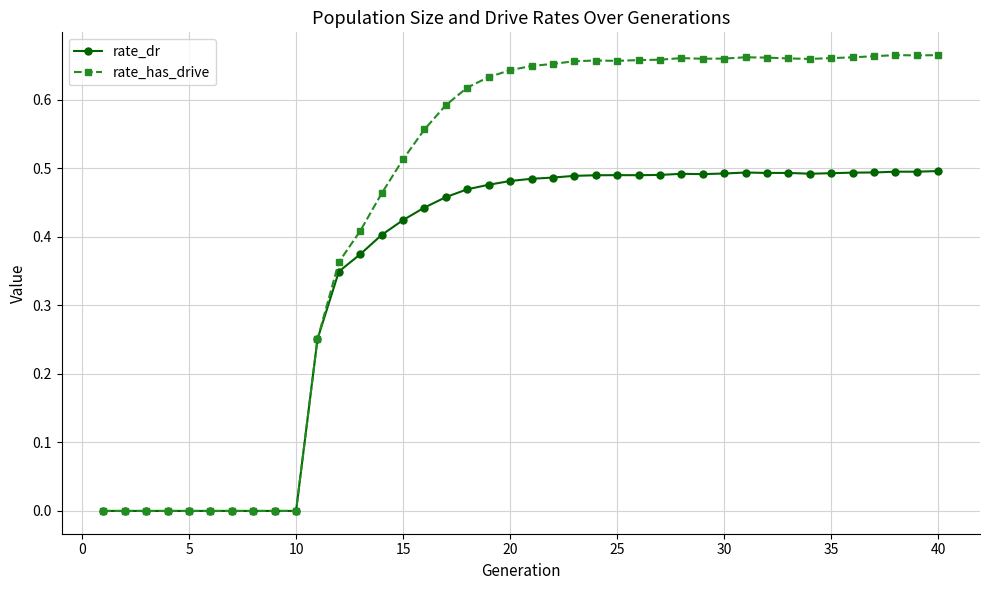

True or false: rate_has_drive has more than 1 points higher than both neighbors.

True